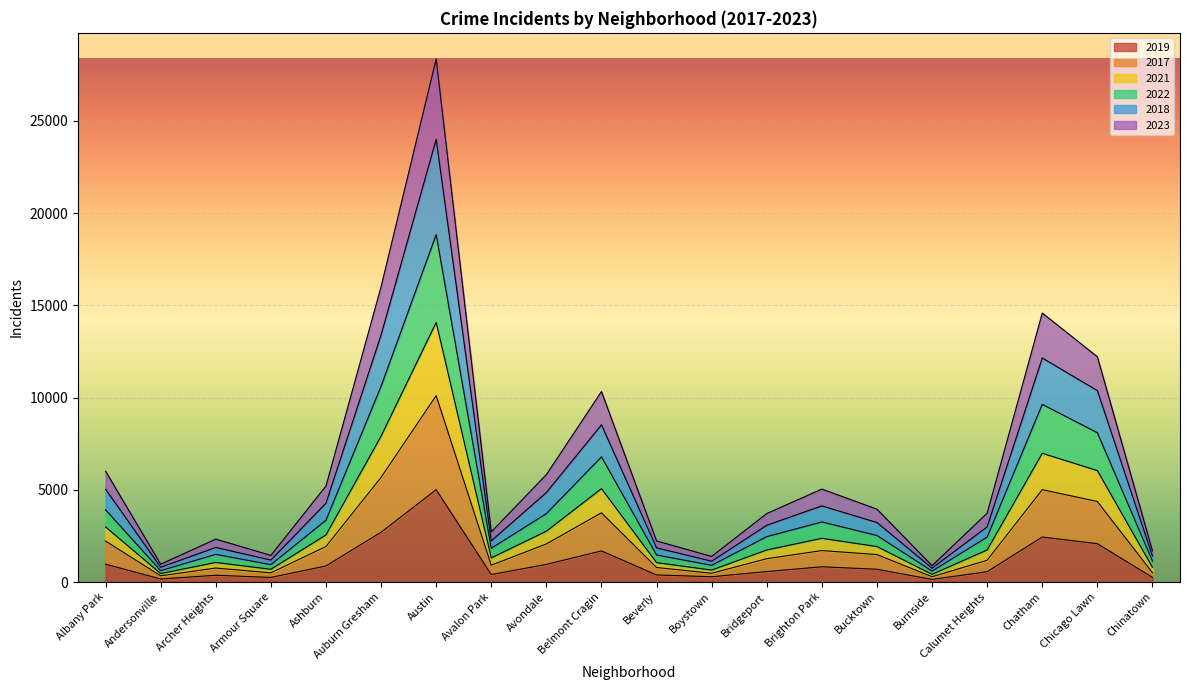

At which category is the sum across all series the highest?

Austin